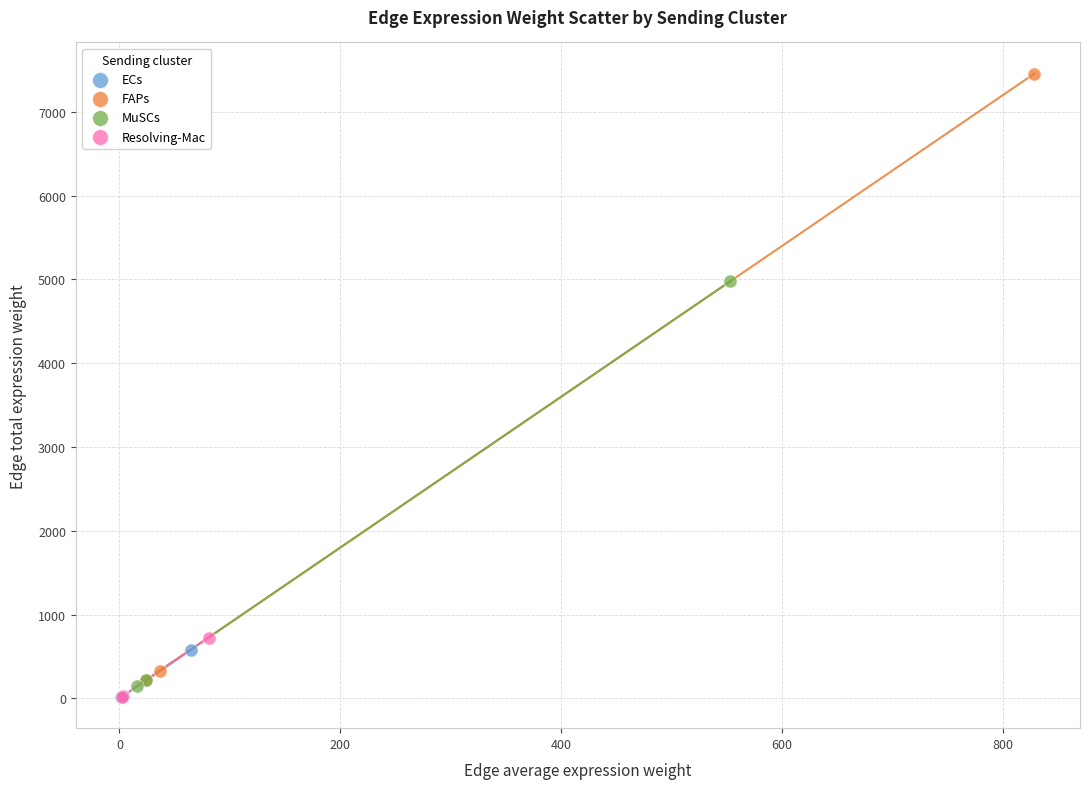

Which series has the widest spread of Y values?

FAPs